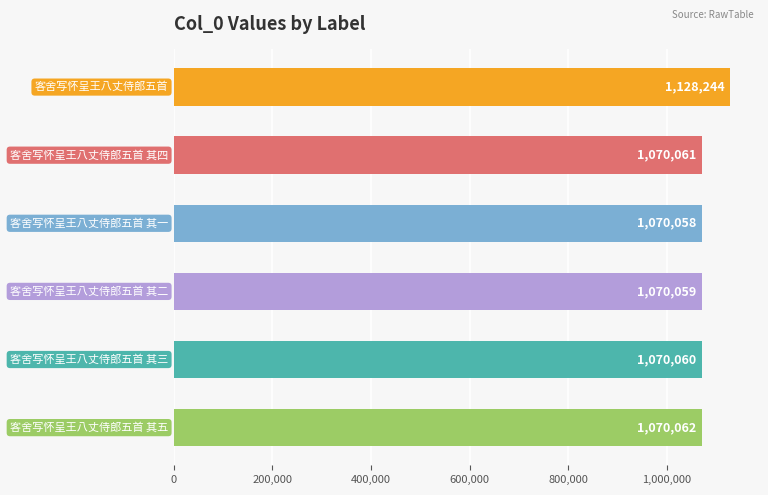

Reading top to bottom, list all the values displayed in this chart.

1128244	1070061	1070058	1070059	1070060	1070062